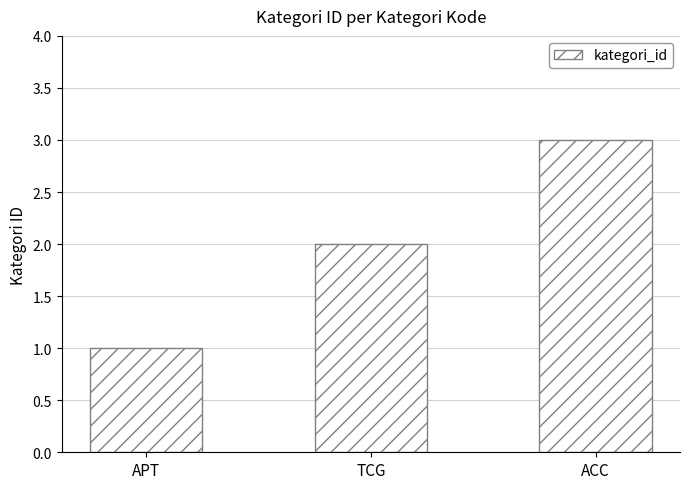

What is the value of the 3rd bar from the left?

3